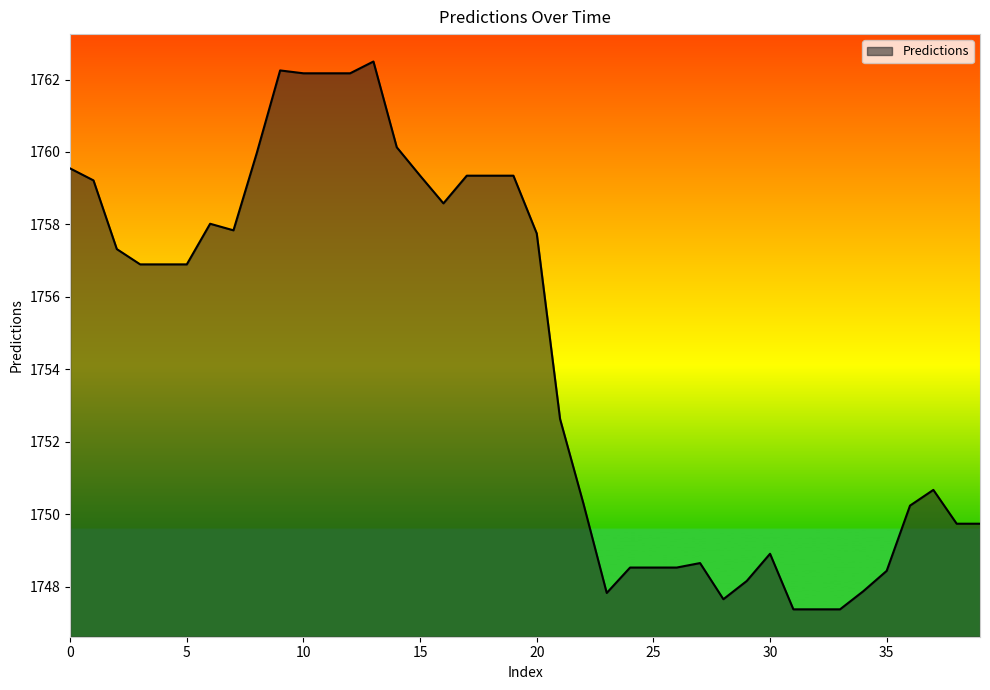

What is the smallest value displayed?

1747.4